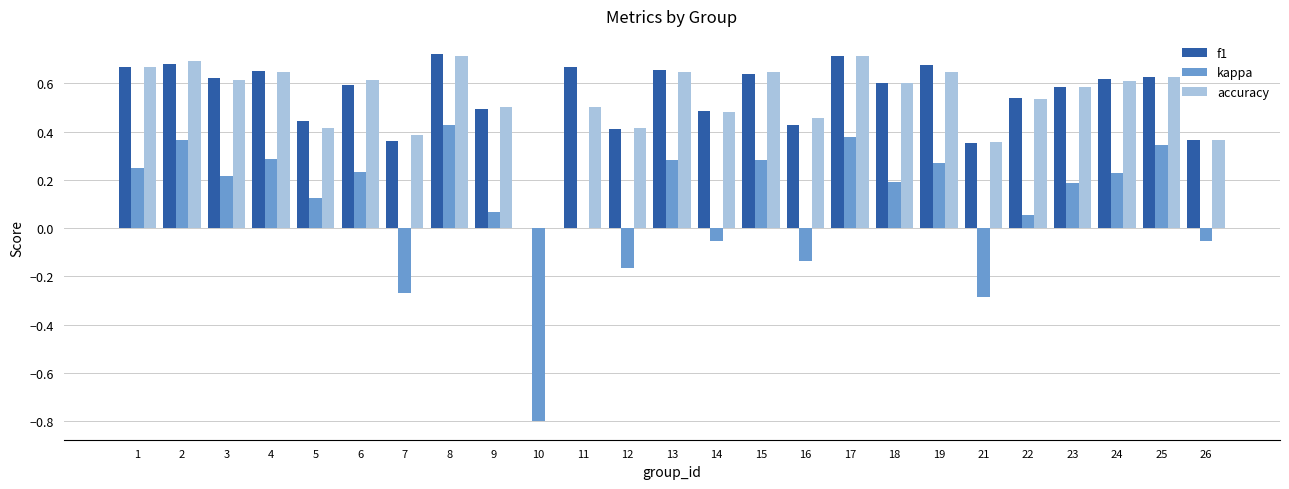

Is it true that f1 equals 0.4 at 26?

True